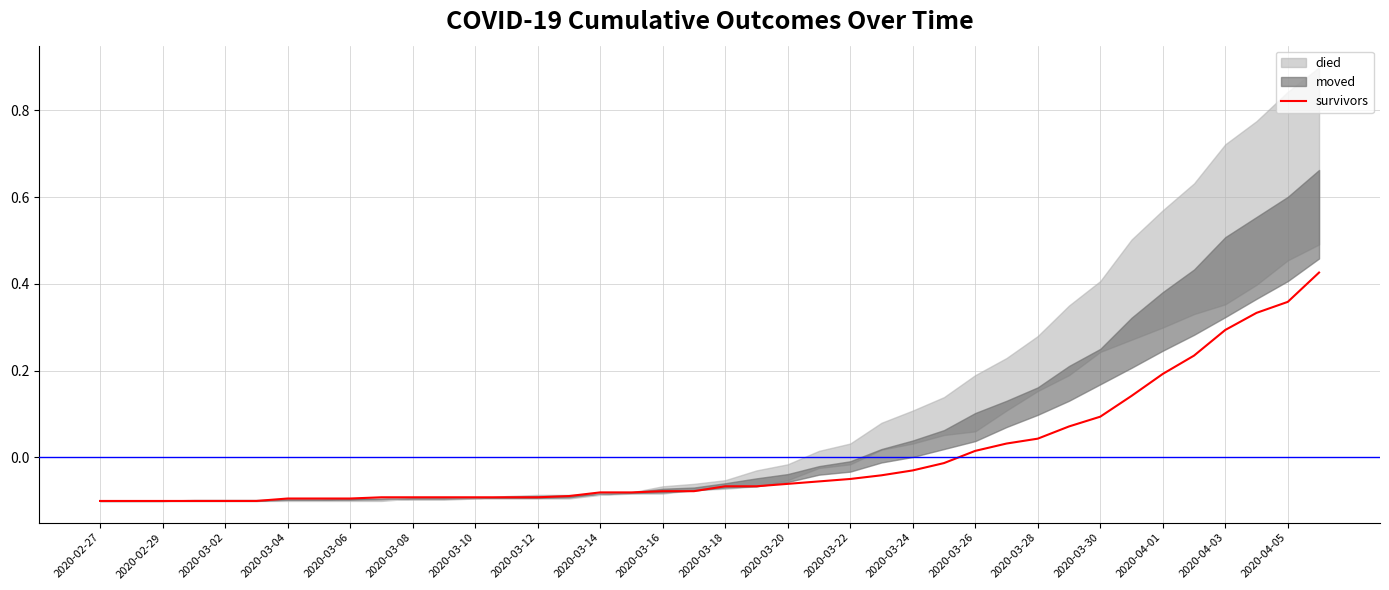

At which label does survivors first exceed 0?

2020-03-26